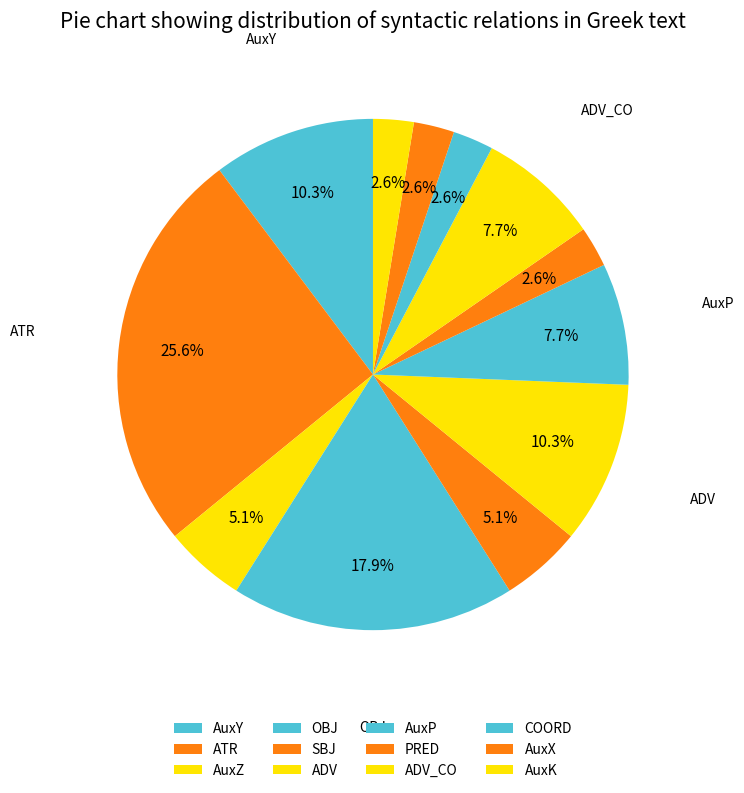

To the nearest percent, what portion does PRED represent?

3%